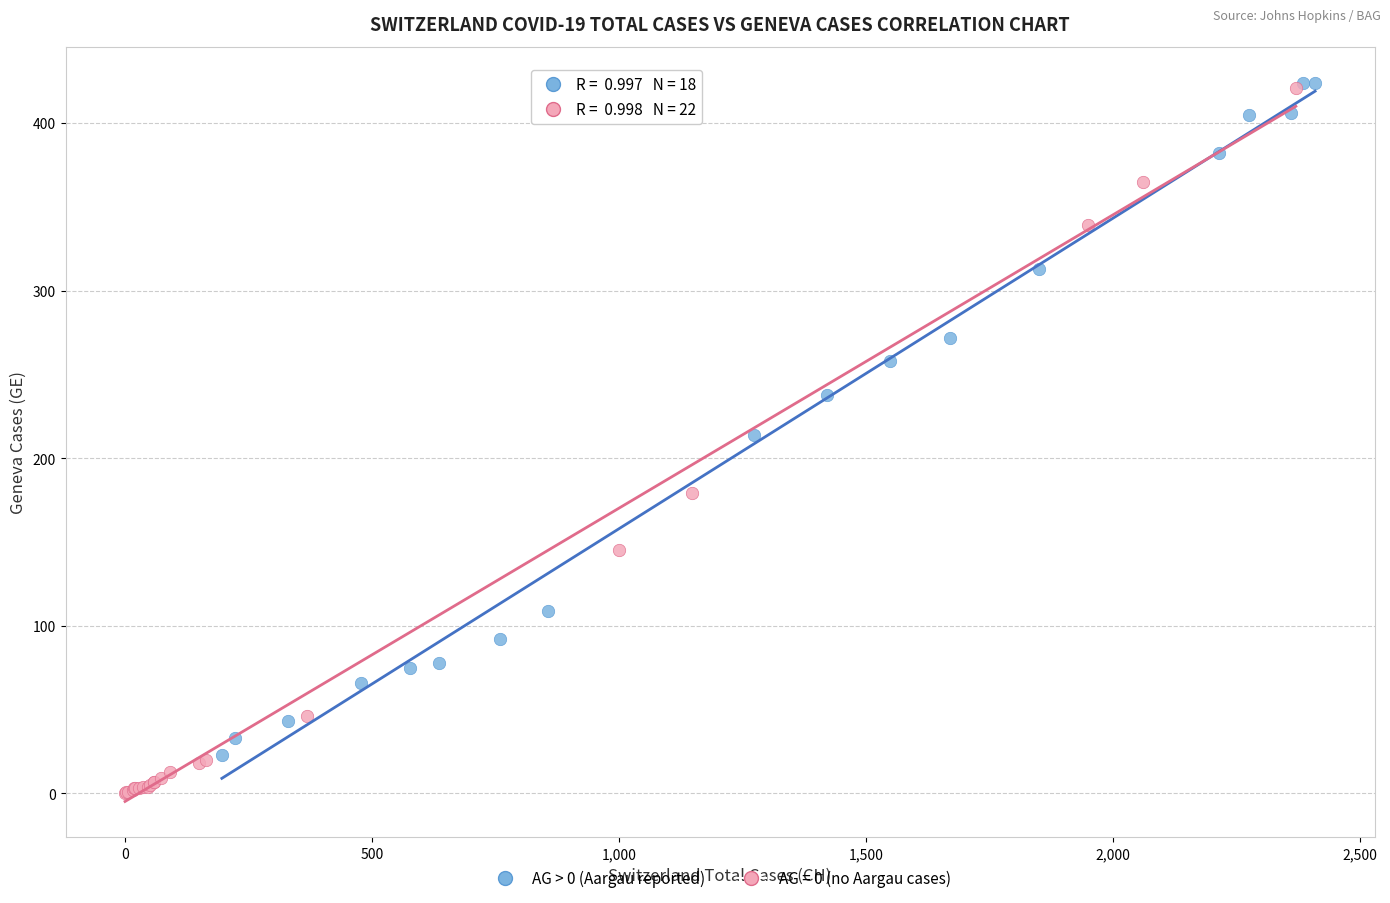

Which series reaches the minimum Y coordinate?

AG = 0 (no Aargau cases)